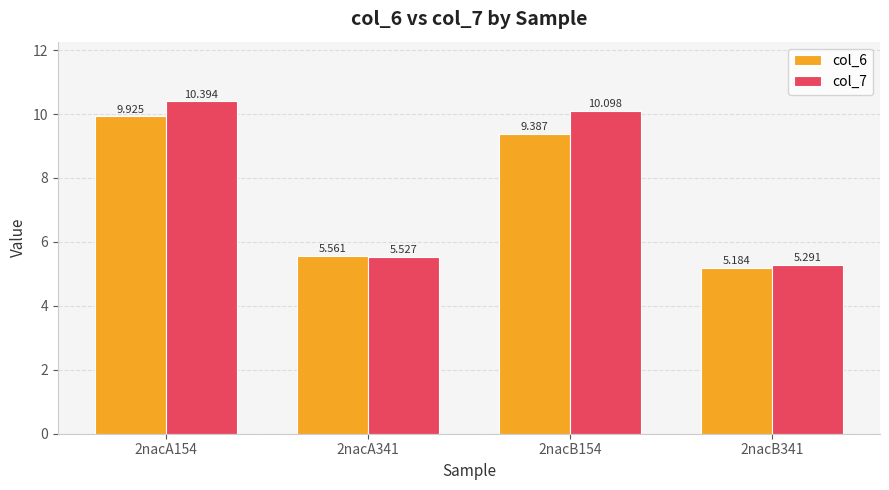

List the labels in order of col_6 value, largest first.

2nacA154, 2nacB154, 2nacA341, 2nacB341